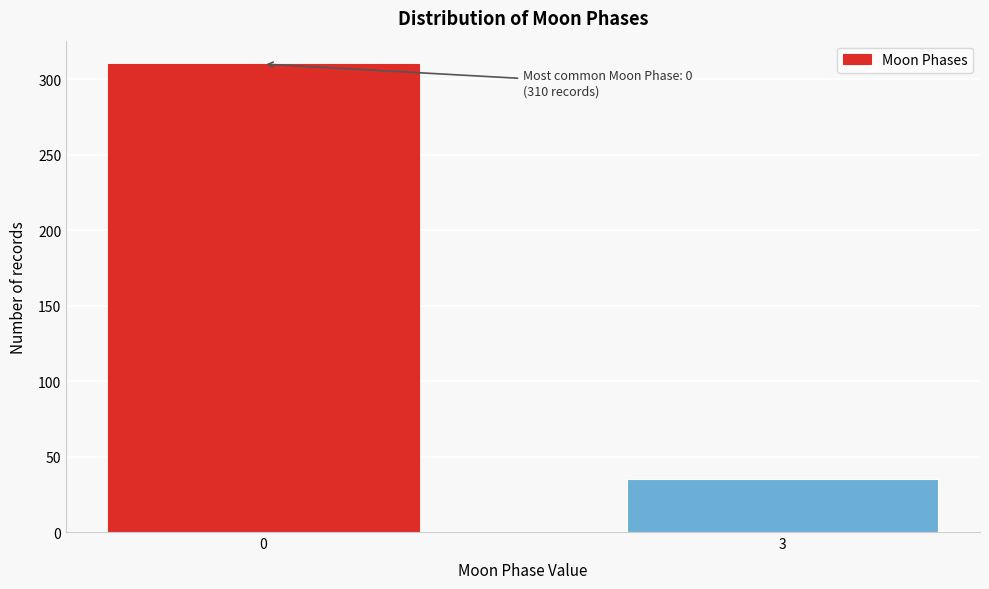

Reading left to right, what are all the values shown in this chart?

310	35